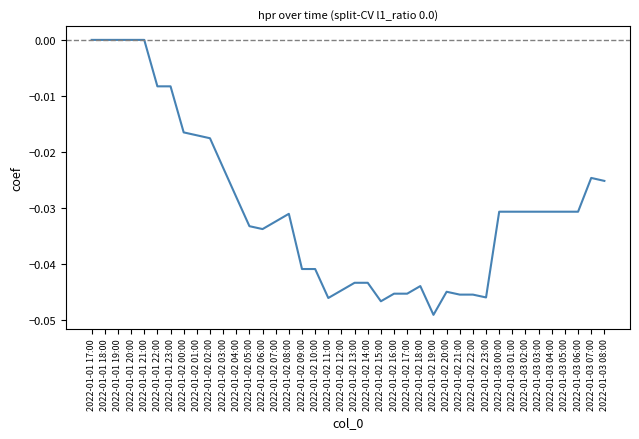

Count the values in the range 0 to 1.

5